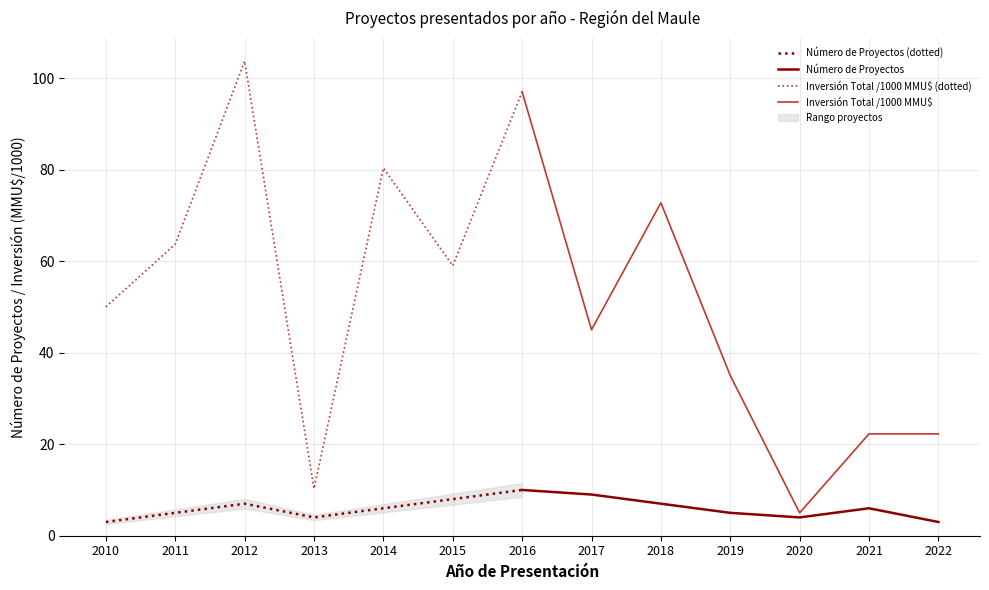

True or false: Número de Proyectos (dotted) and Inversión Total /1000 MMU$ (dotted) intersect in this chart.

False